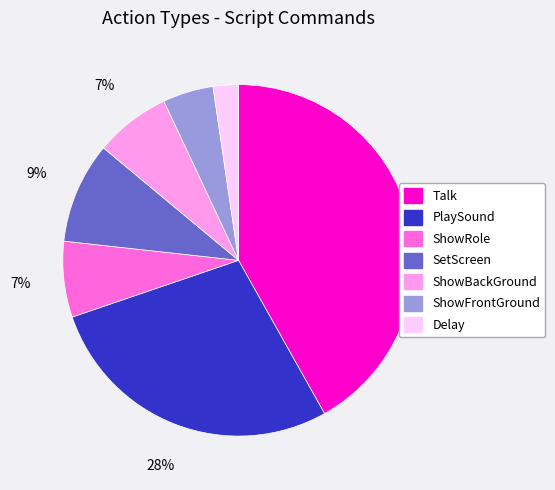

How many segments does this pie chart have?

7